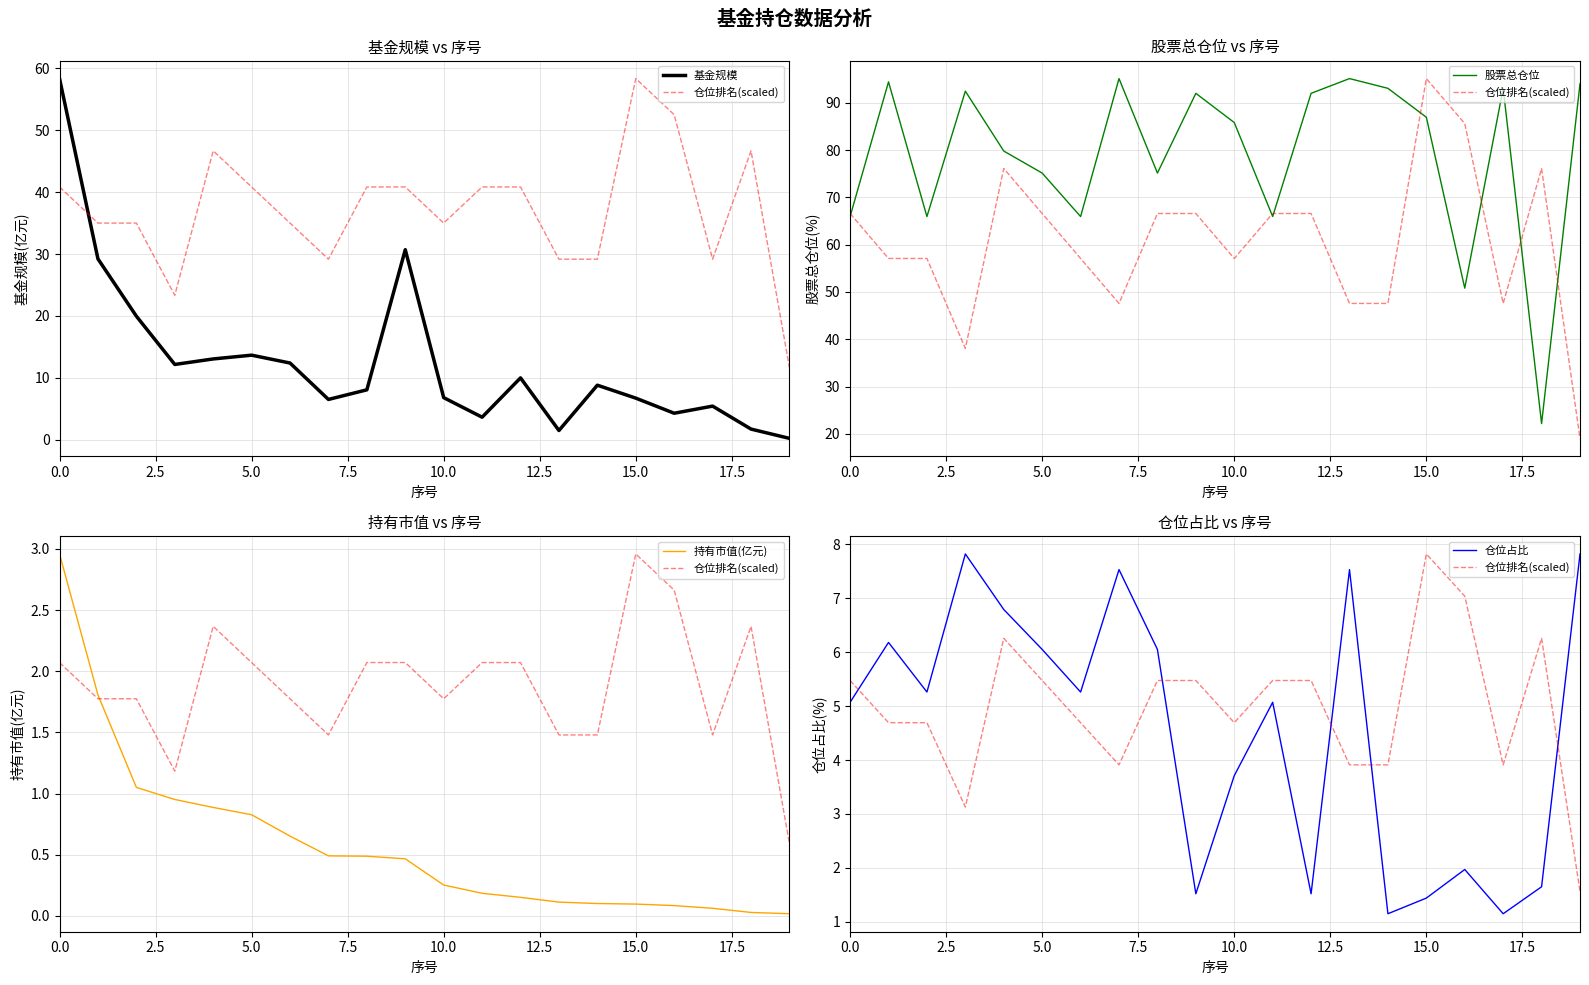

Which series has the widest spread of values?

股票总仓位